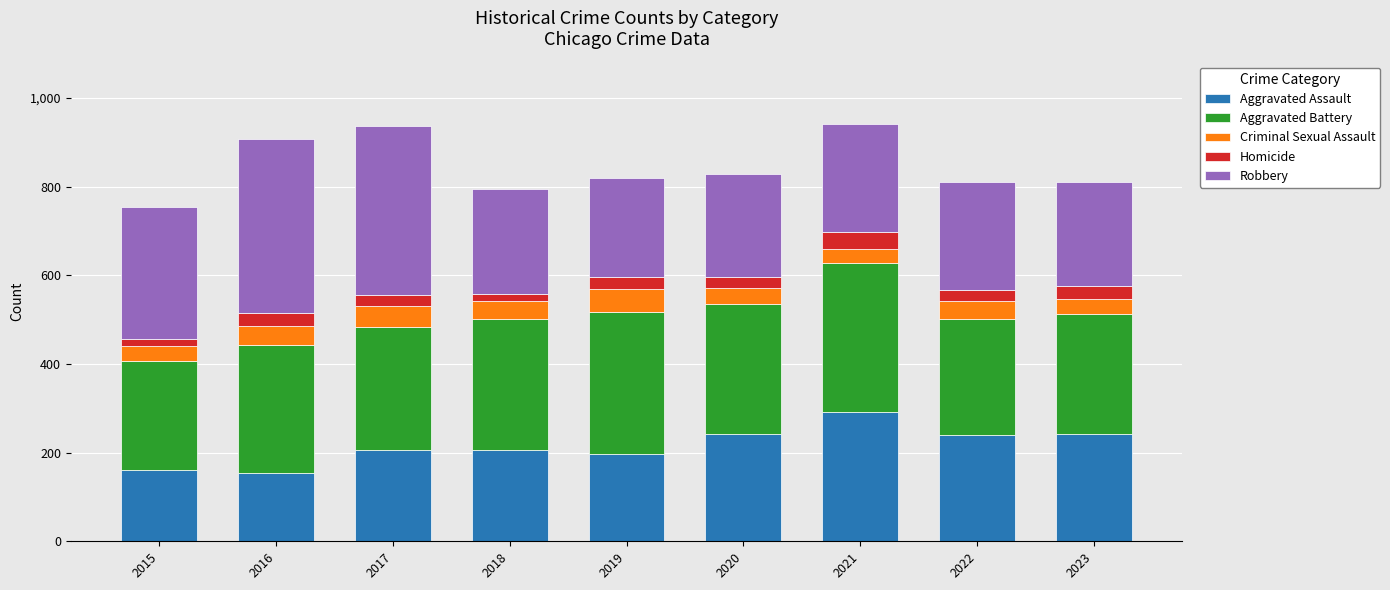

How many series are shown in this chart?

5